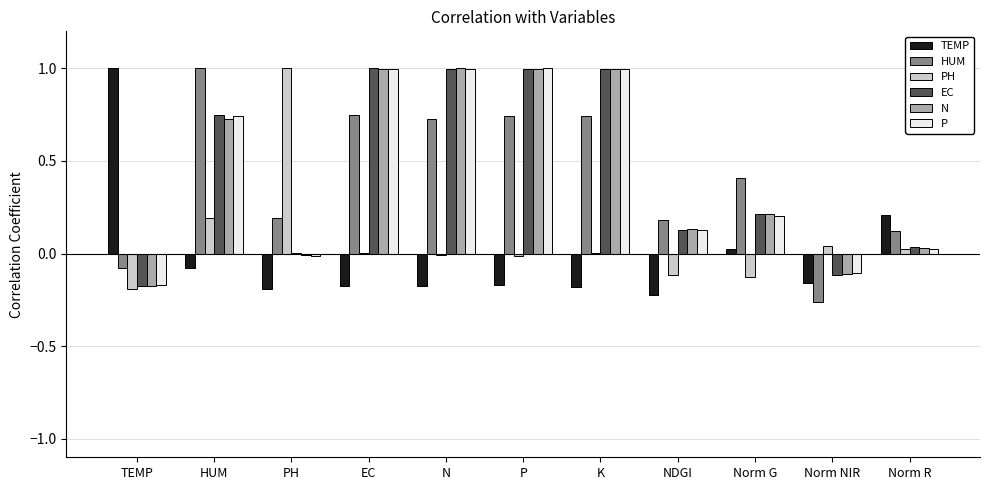

What is the maximum value shown in the chart?

1.0